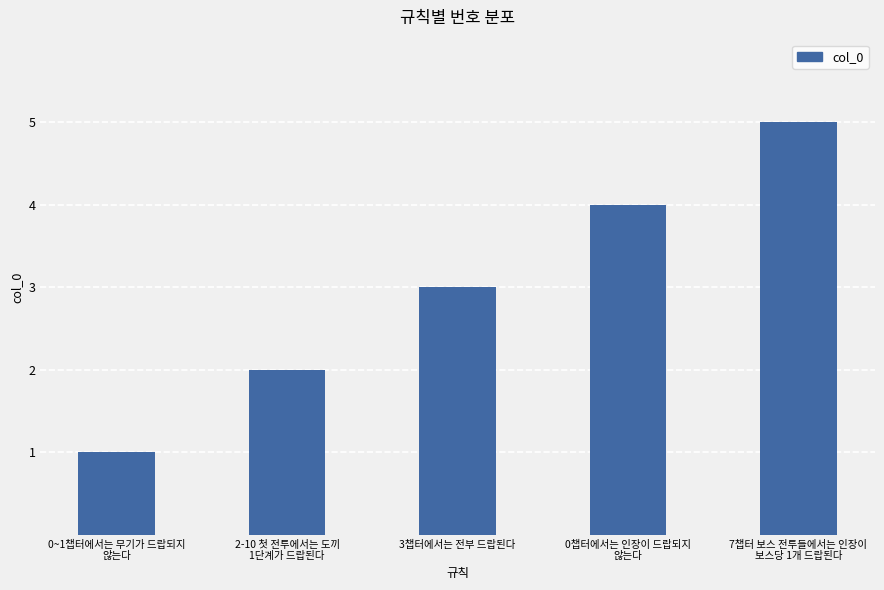

Reading left to right, list all the values displayed in this chart.

0~1챕터에서는 무기가 드랍되지
않는다=1	2-10 첫 전투에서는 도끼
1단계가 드랍된다=2	3챕터에서는 전부 드랍된다=3	0챕터에서는 인장이 드랍되지
않는다=4	7챕터 보스 전투들에서는 인장이
보스당 1개 드랍된다=5